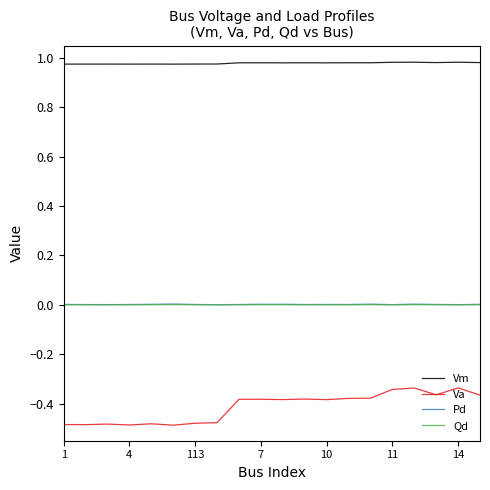

Which series has the largest total across all categories?

Vm